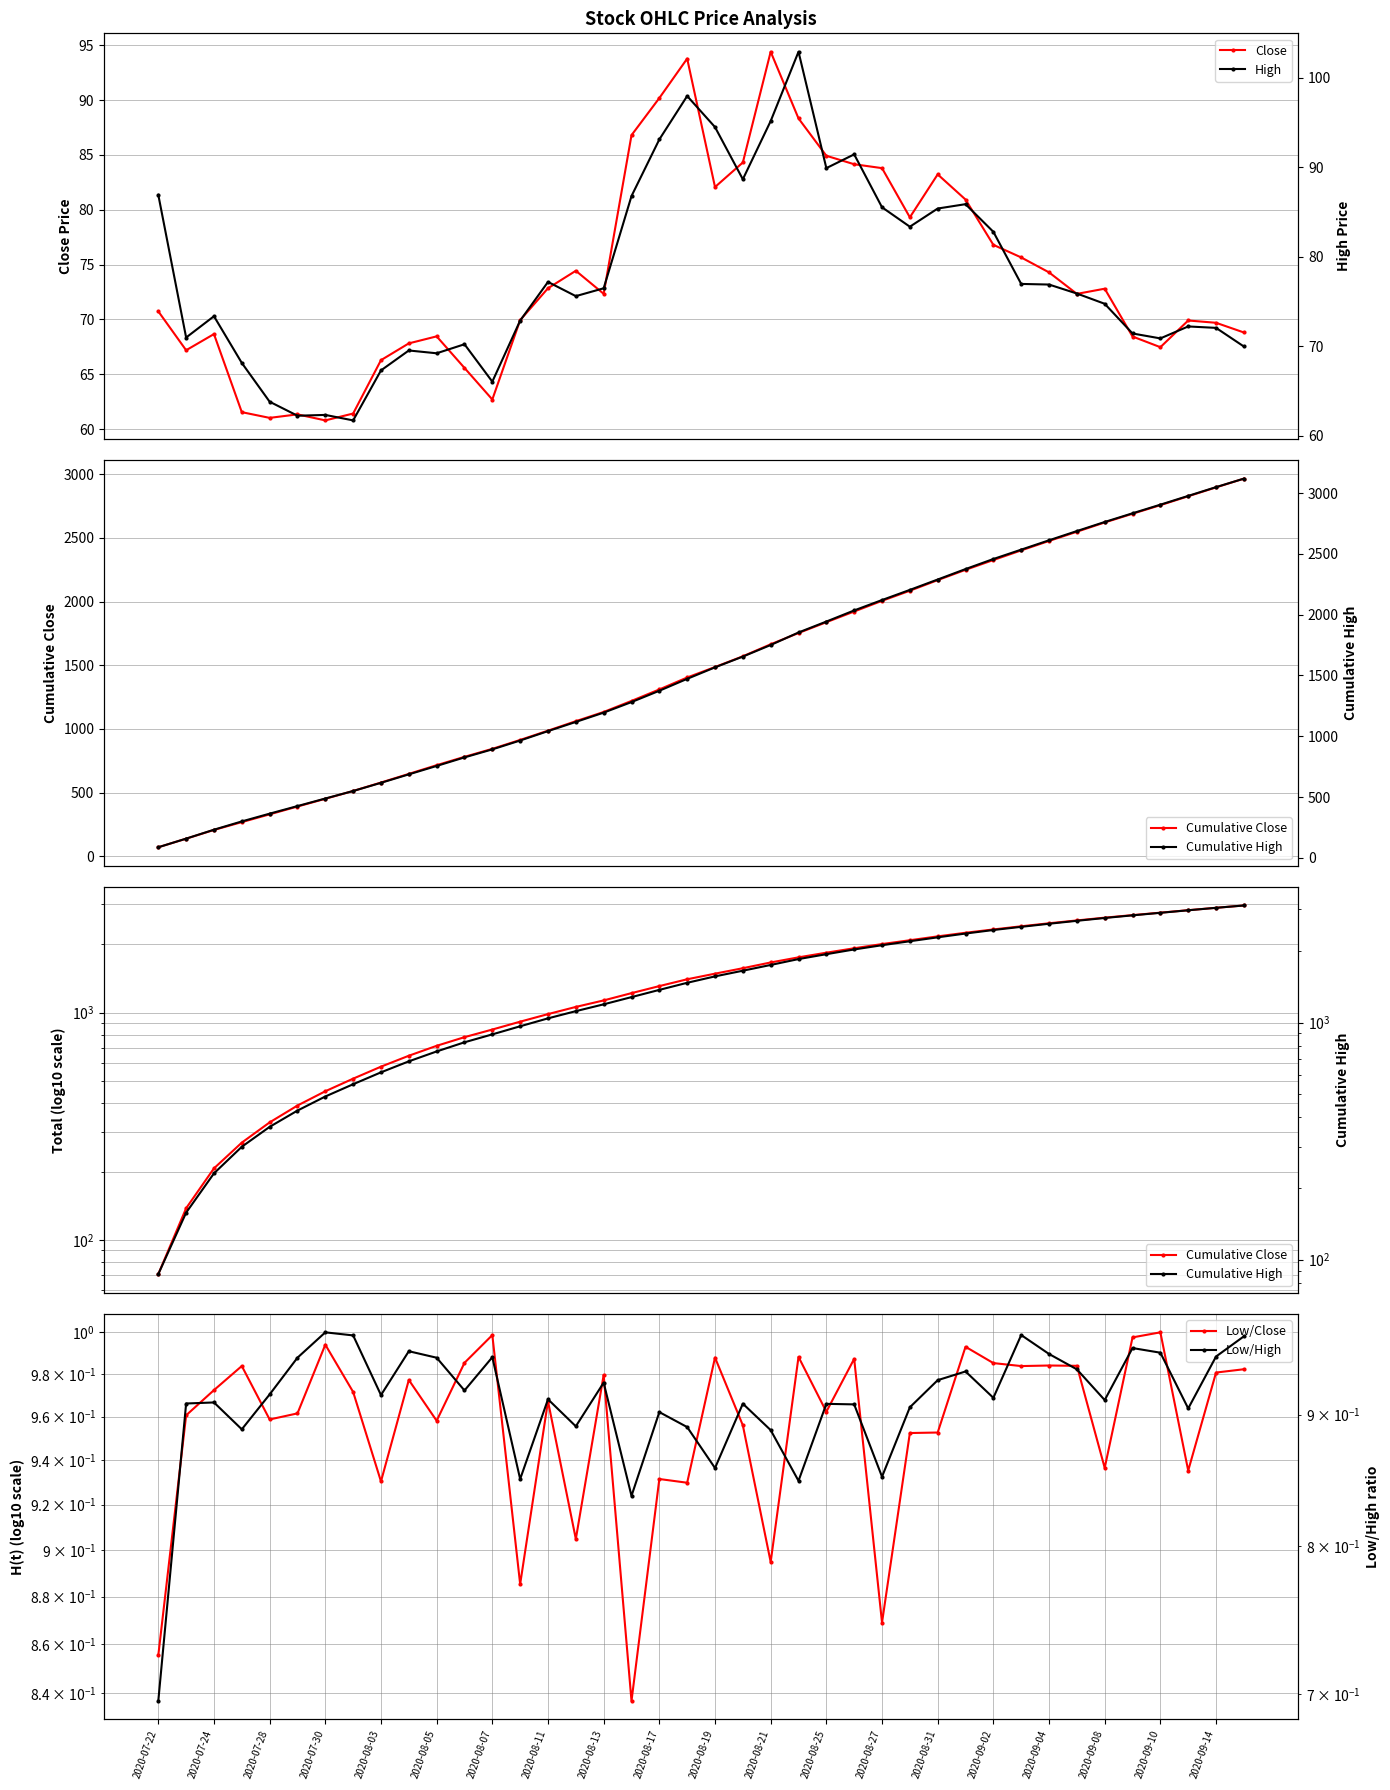

Is this an area chart (filled region under the line)?

No